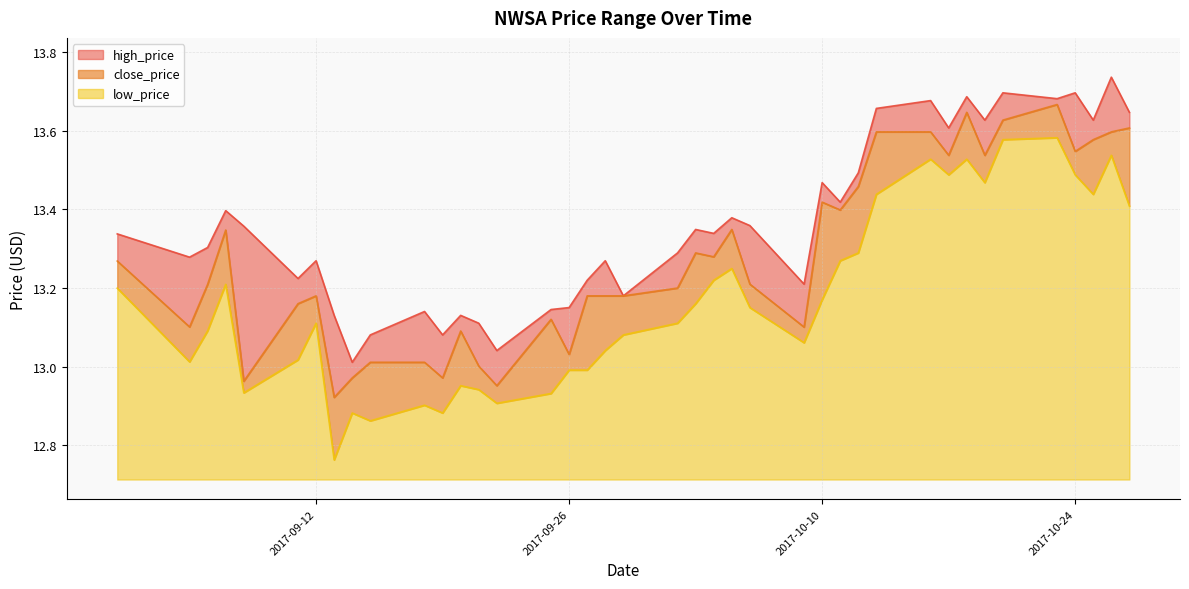

True or false: high_price and close_price intersect in this chart.

False